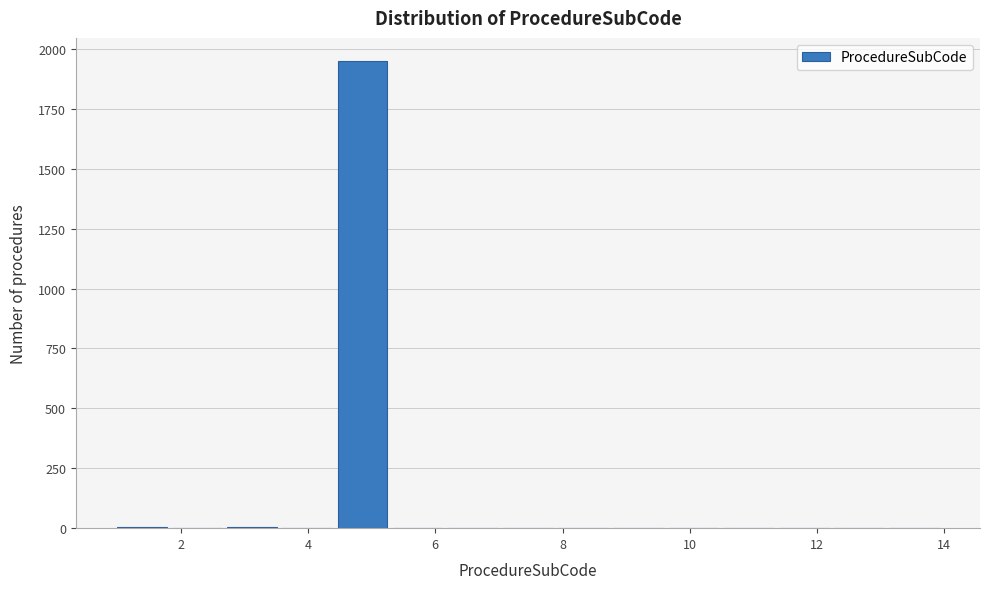

Reading left to right, list every bar in this chart as the range it spans on the x-axis followed by its height. Neither the bar edges nor the heights are printed on the chart, so give them approximately, as read against the axes.

1.0 to 1.8: under 50
1.8 to 2.8: under 50
2.8 to 3.6: under 50
3.6 to 4.4: 0
4.4 to 5.4: 1950
5.4 to 6.2: under 50
6.2 to 7.0: 0
7.0 to 8.0: 0
8.0 to 8.8: 0
8.8 to 9.6: 0
9.6 to 10.6: 0
10.6 to 11.4: 0
11.4 to 12.2: 0
12.2 to 13.2: 0
13.2 to 14.0: under 50